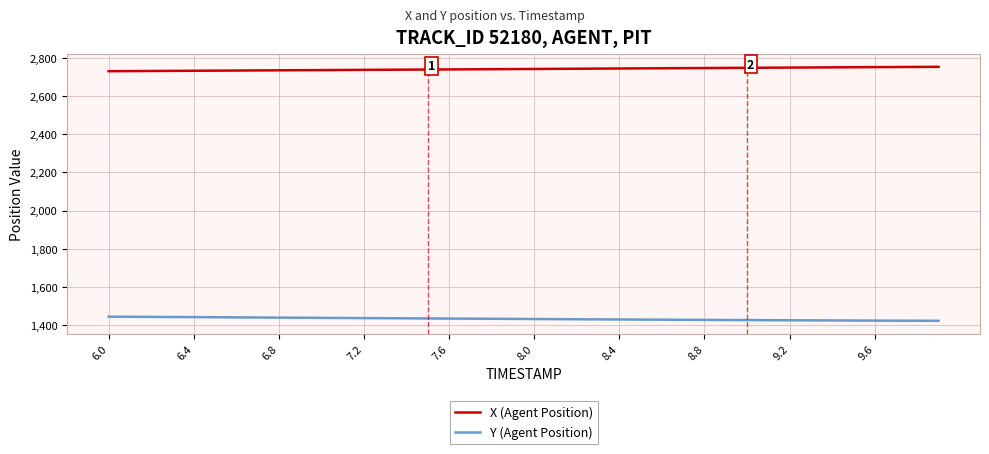

What is the smallest value displayed?

1421.7